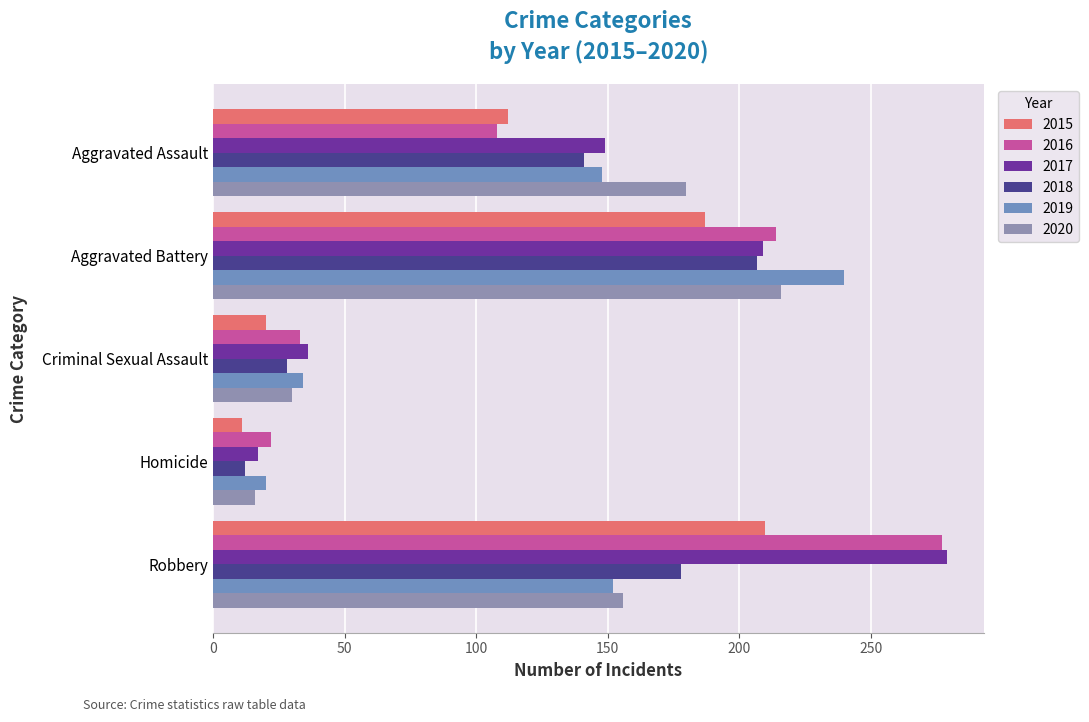

What is the average value of the 2020 series?

120